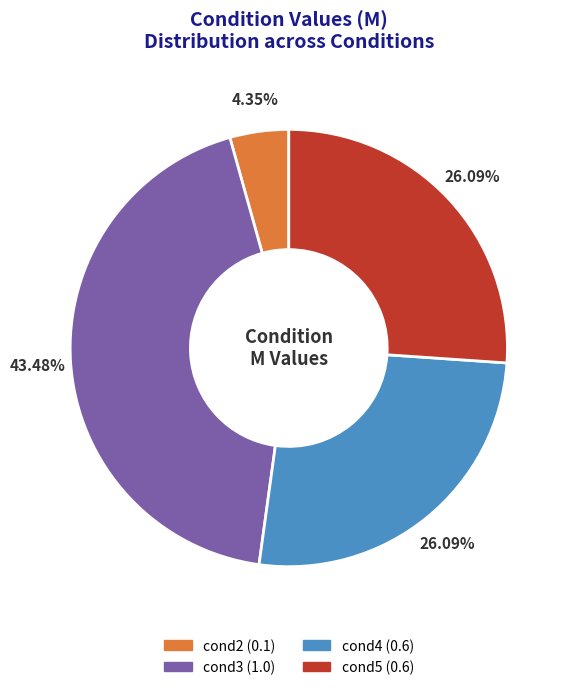

Count the number of slices in the pie.

4